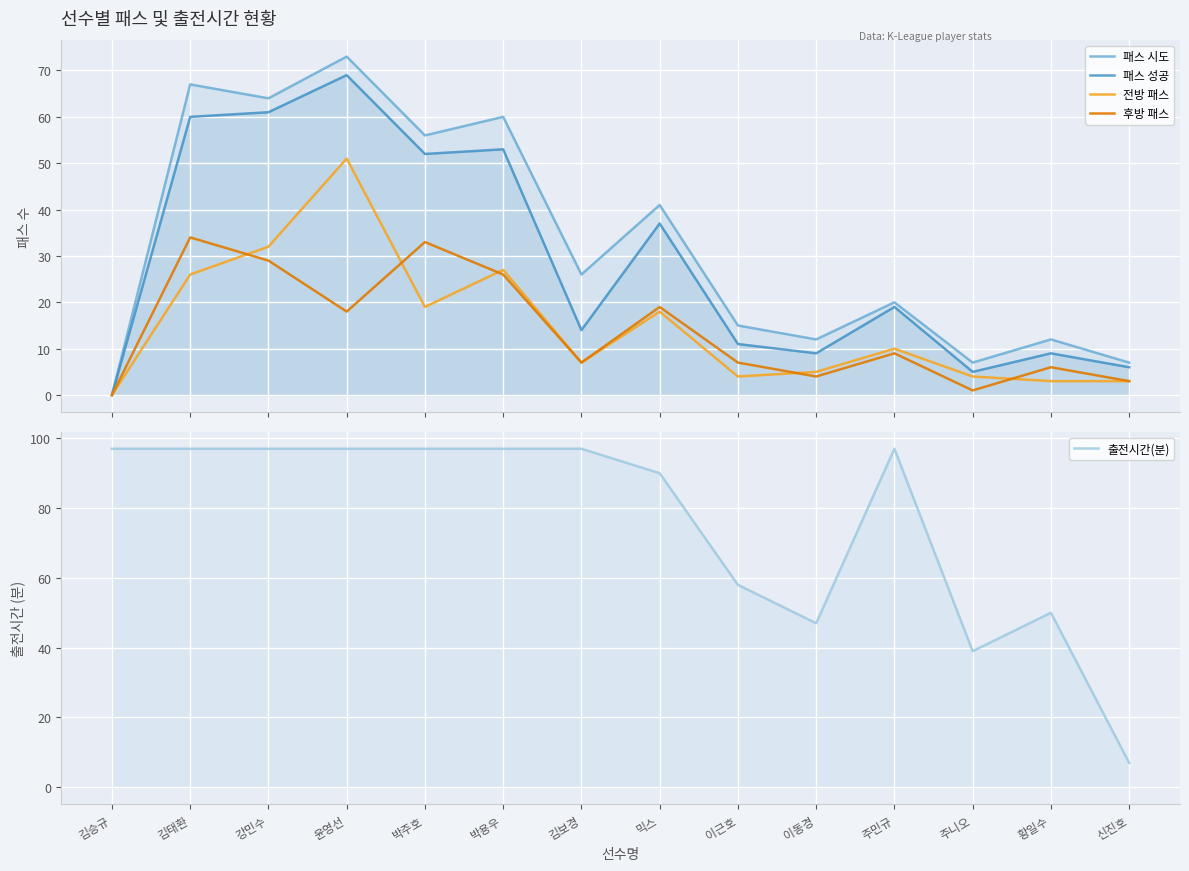

Is the value of 전방 패스 at 박용우 greater than the value of 패스 시도 at 김태환?

No